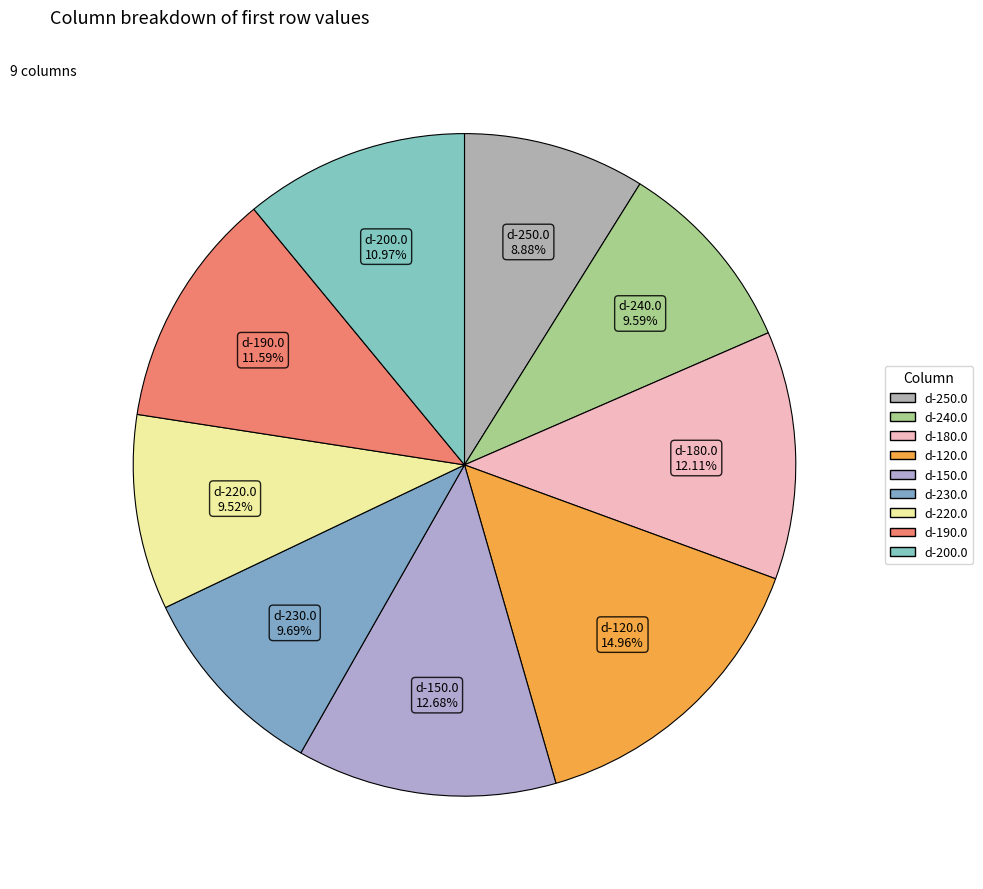

Does any single category account for the majority?

No